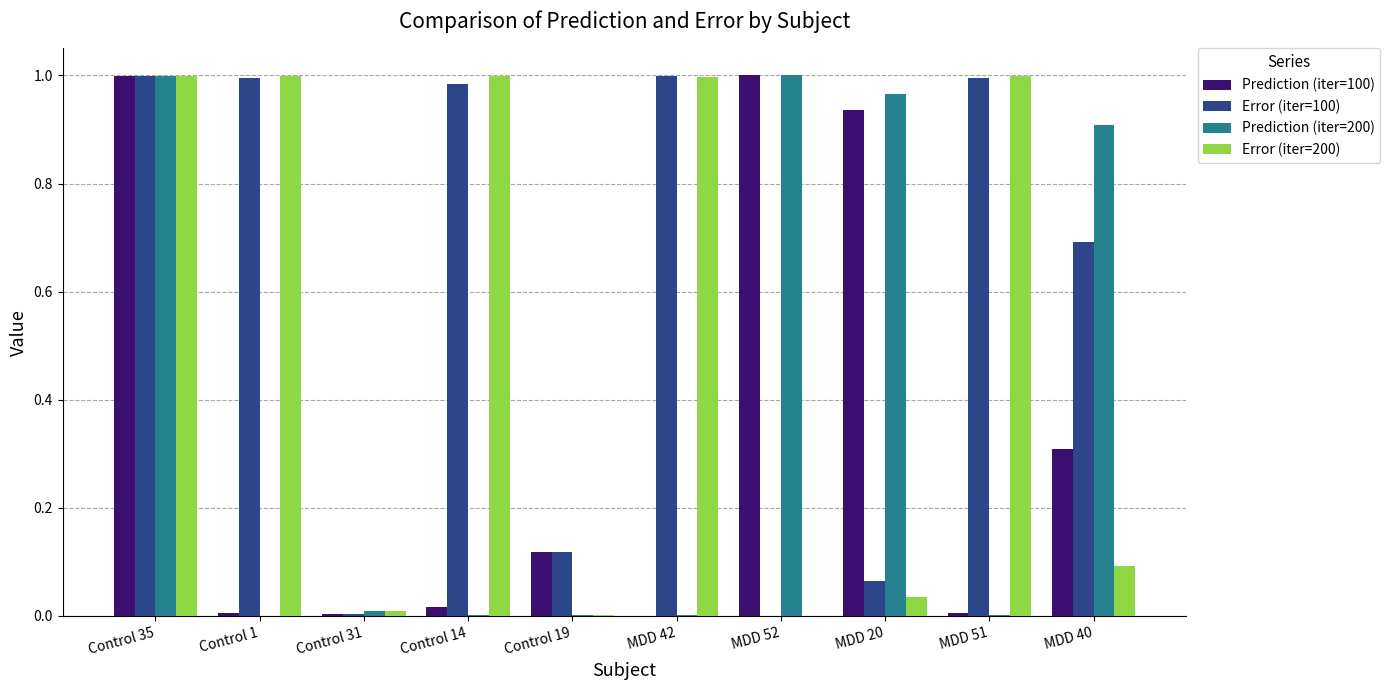

True or false: Error (iter=200) has a value of 0.0 at Control 31.

True